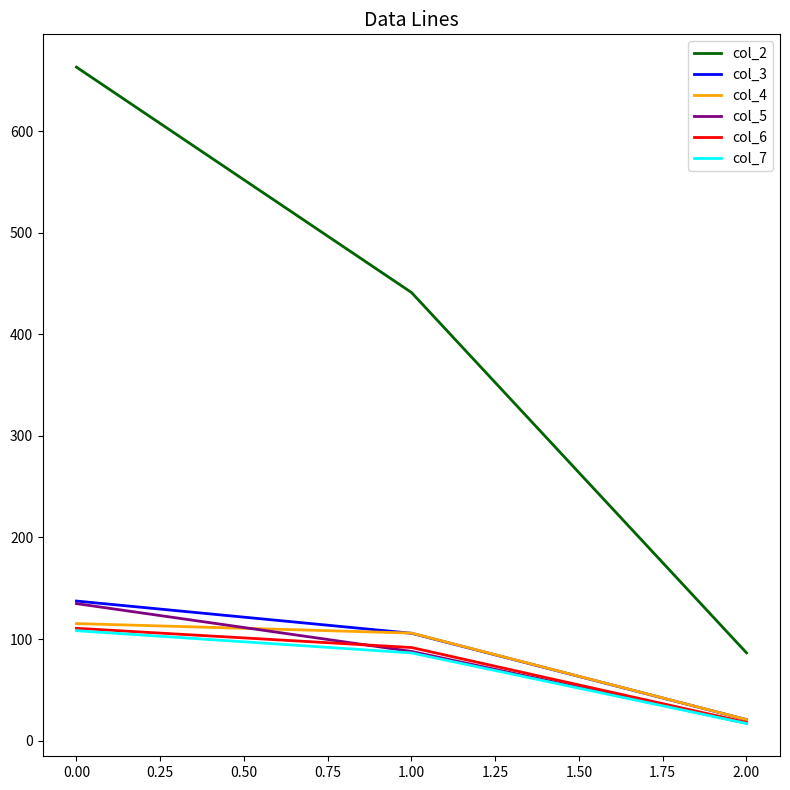

Which category has the highest value across all series?

0.00